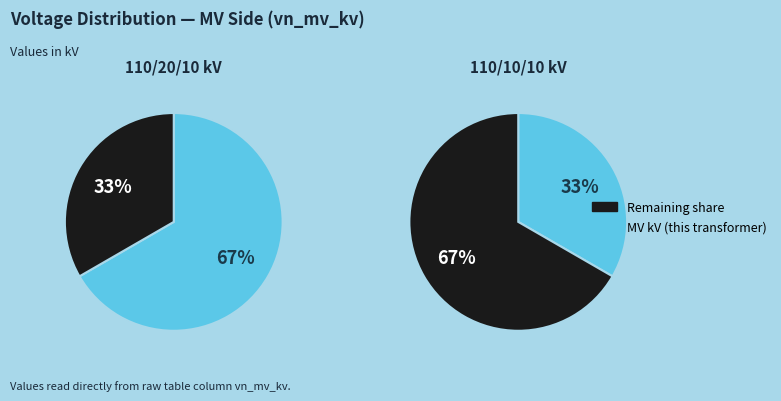

How many slices are in this pie chart?

2